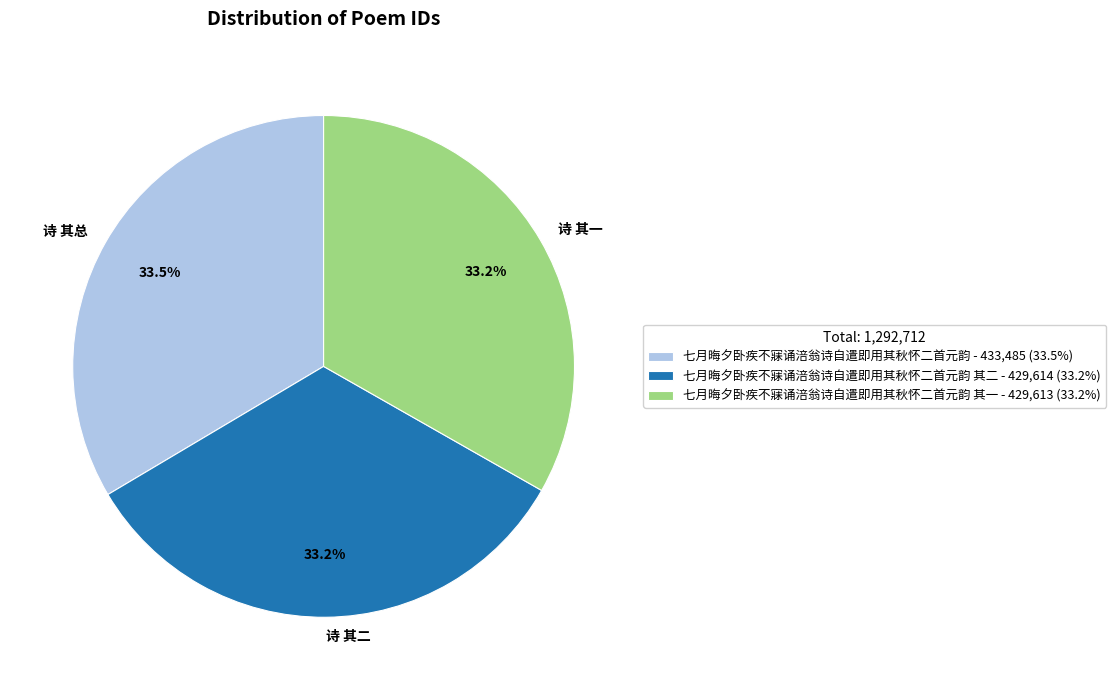

Do 诗 其总 and 诗 其一 together represent more than half of the pie?

Yes